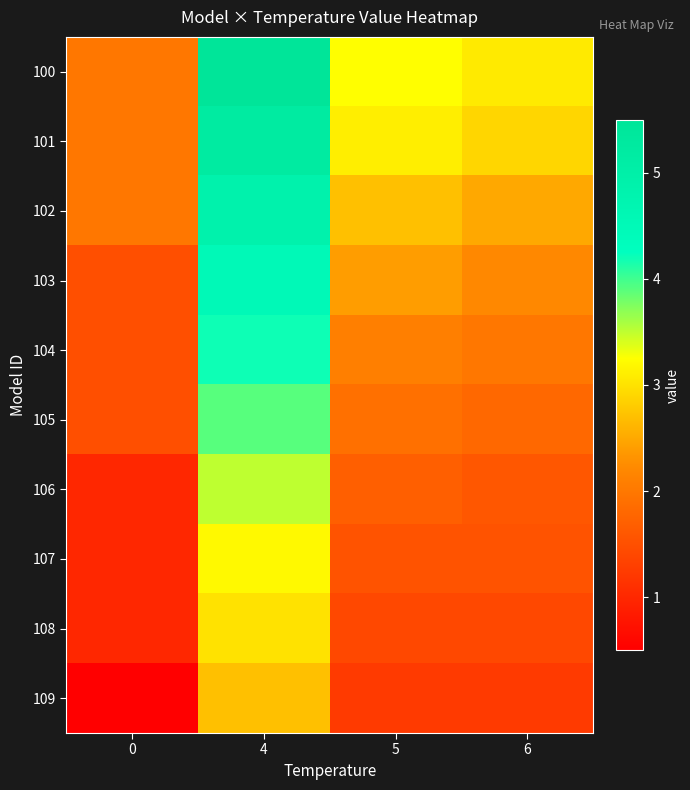

What is the spread (max minus min) of values at 5?

2.0